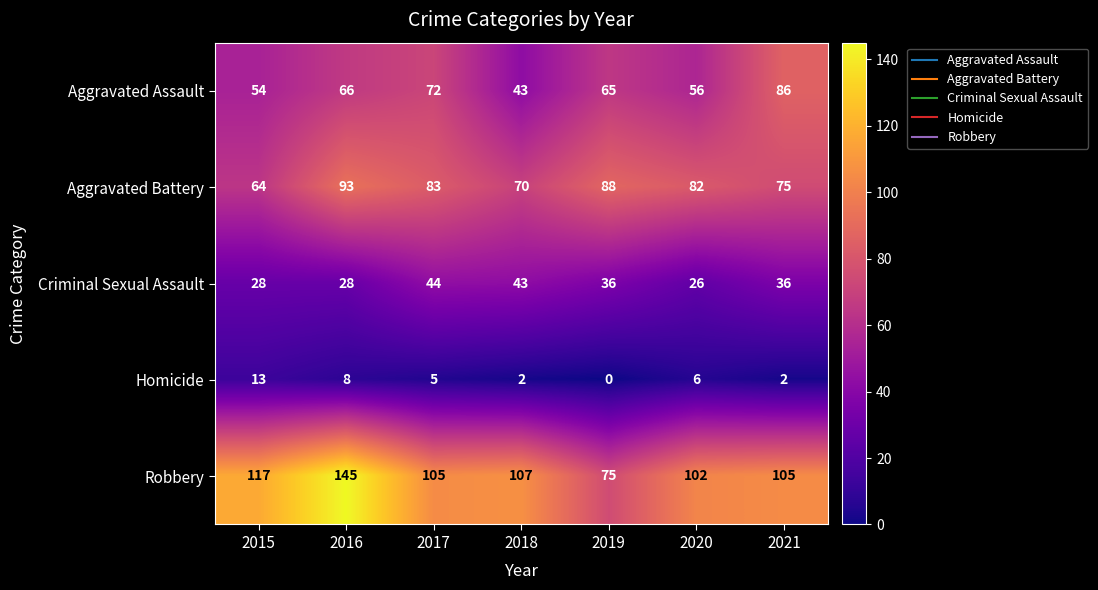

What is the spread (max minus min) of values at 2015?

104